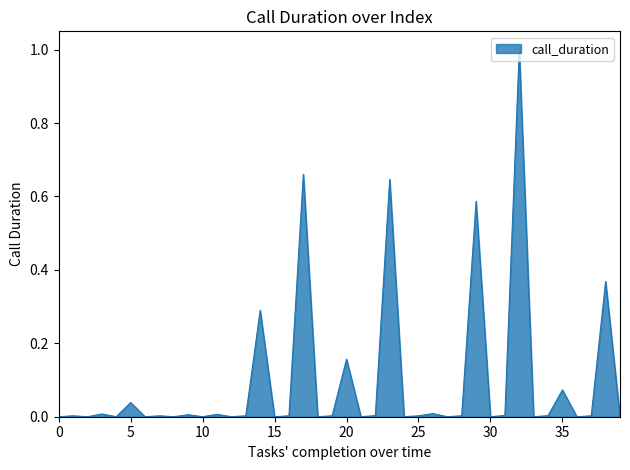

What is the greatest value displayed?

1.0